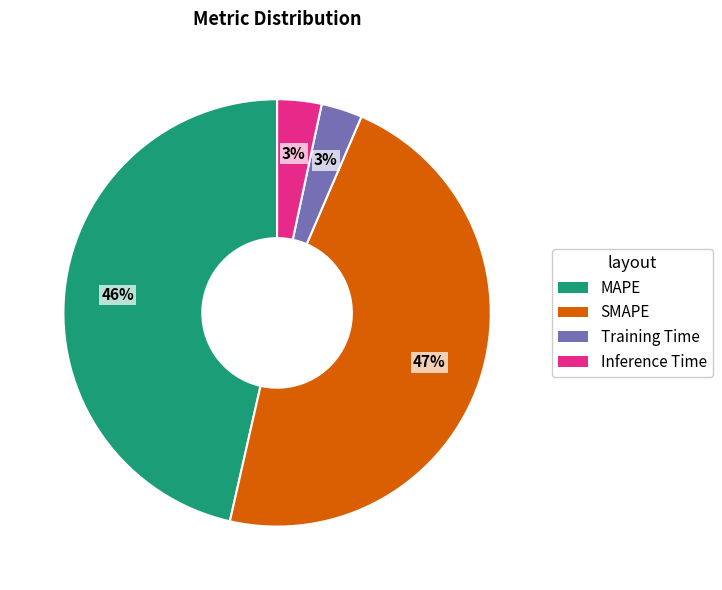

Is the sum of MAPE and Inference Time greater than half?

No